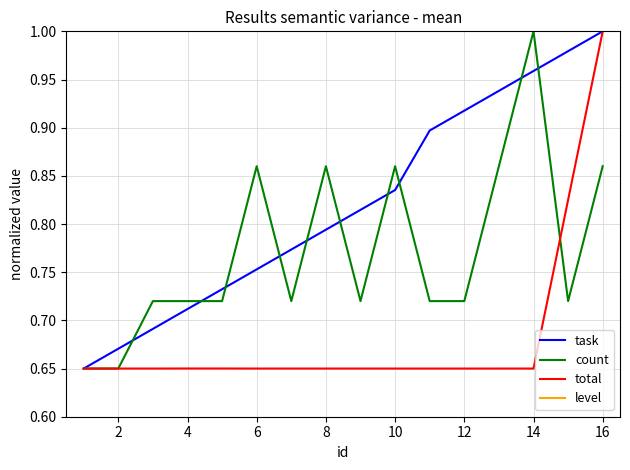

Which series has the largest total across all categories?

task